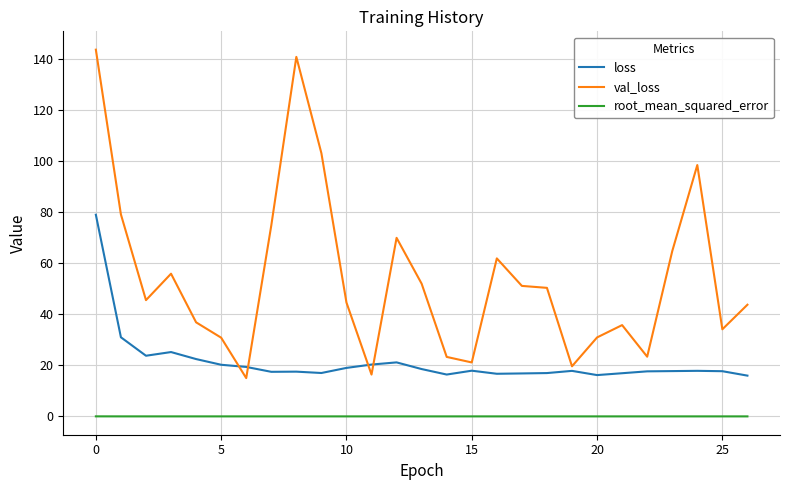

Which series has the largest total across all categories?

val_loss